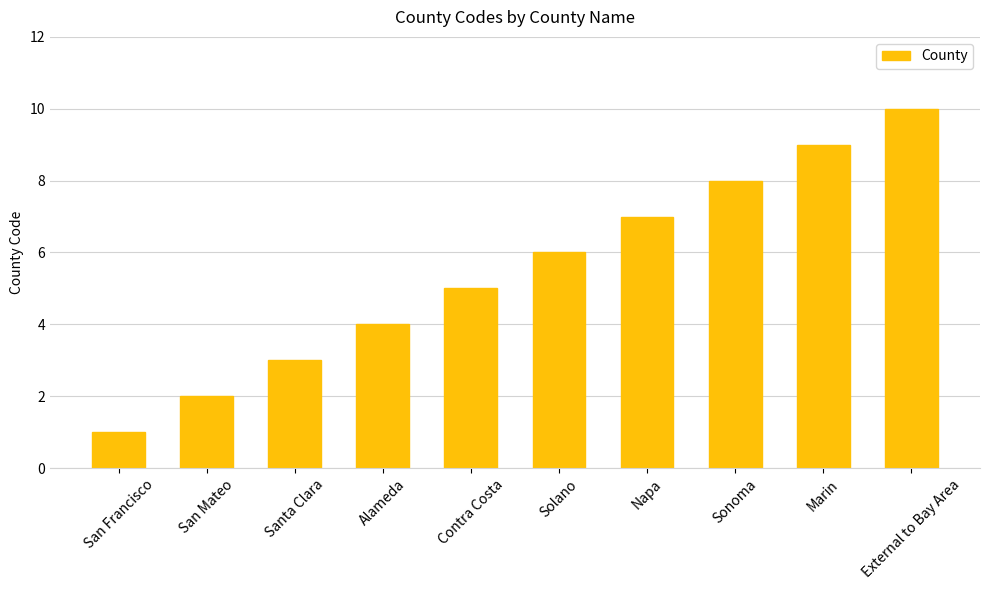

What is the approximate value at Contra Costa?

5